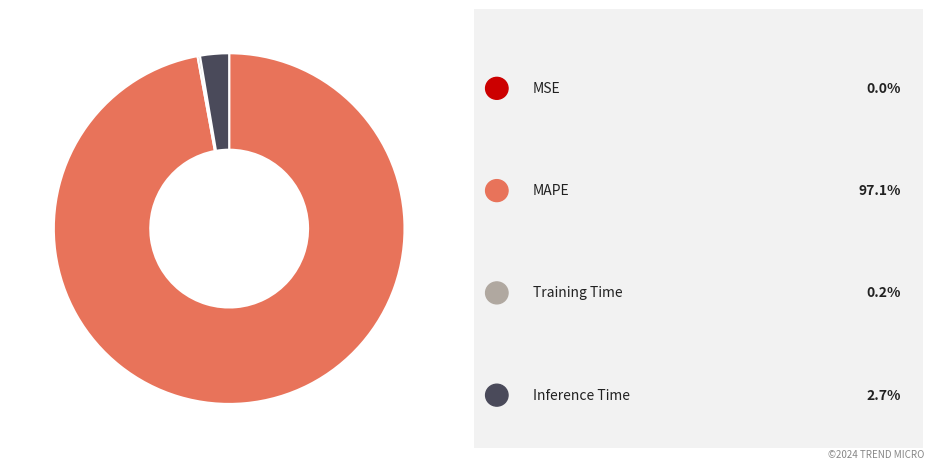

Does any single category account for the majority?

Yes